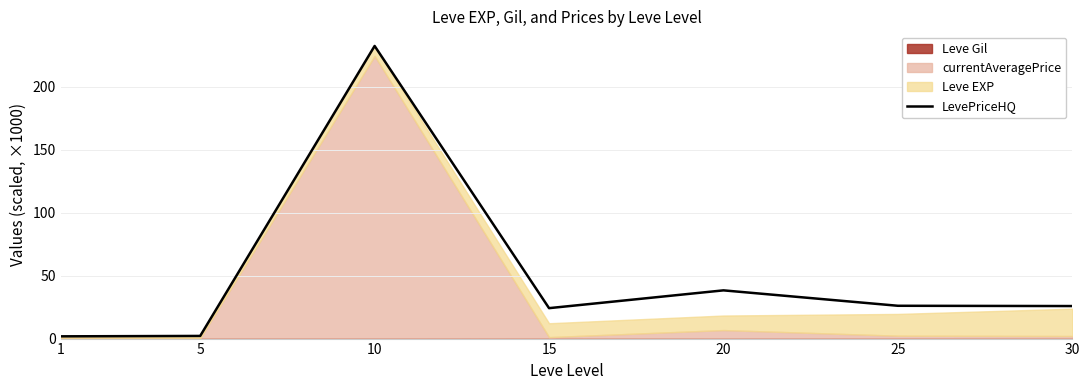

How many points are lower than both their immediate neighbors (excluding endpoints)?

1